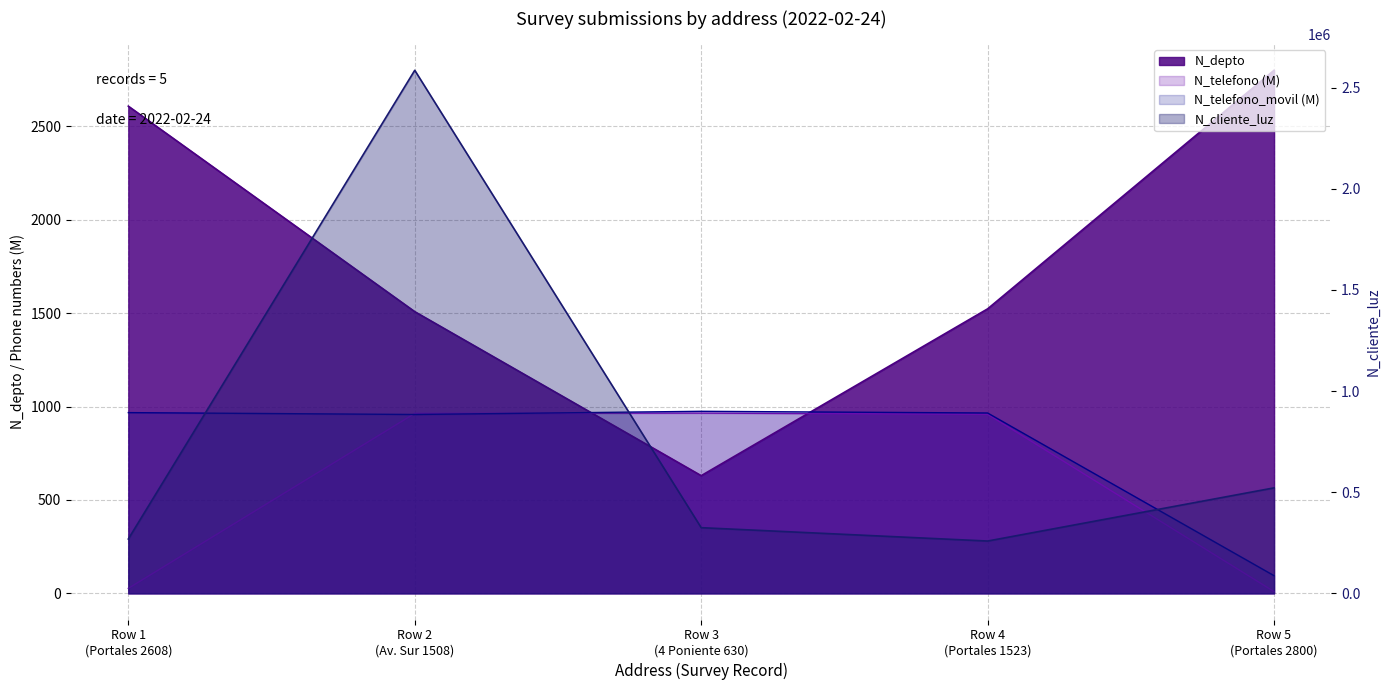

At how many categories does at least one series exceed 1444342?

1